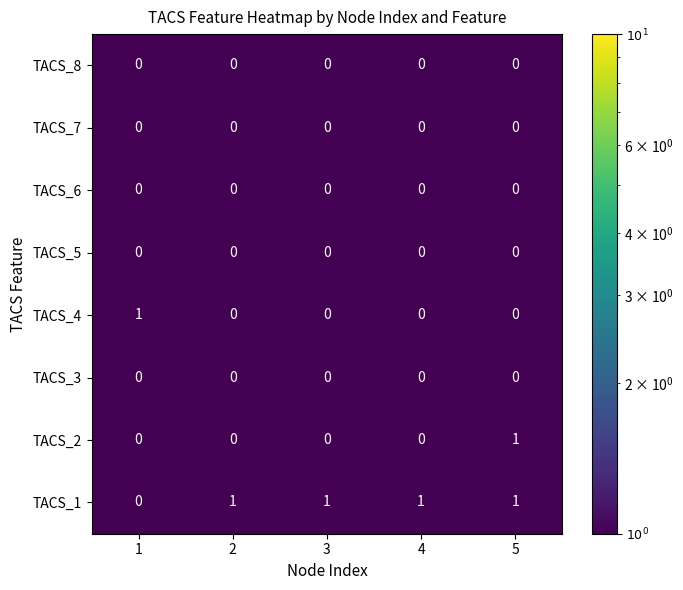

True or false: TACS_1 has a value of 2 at 2.

False